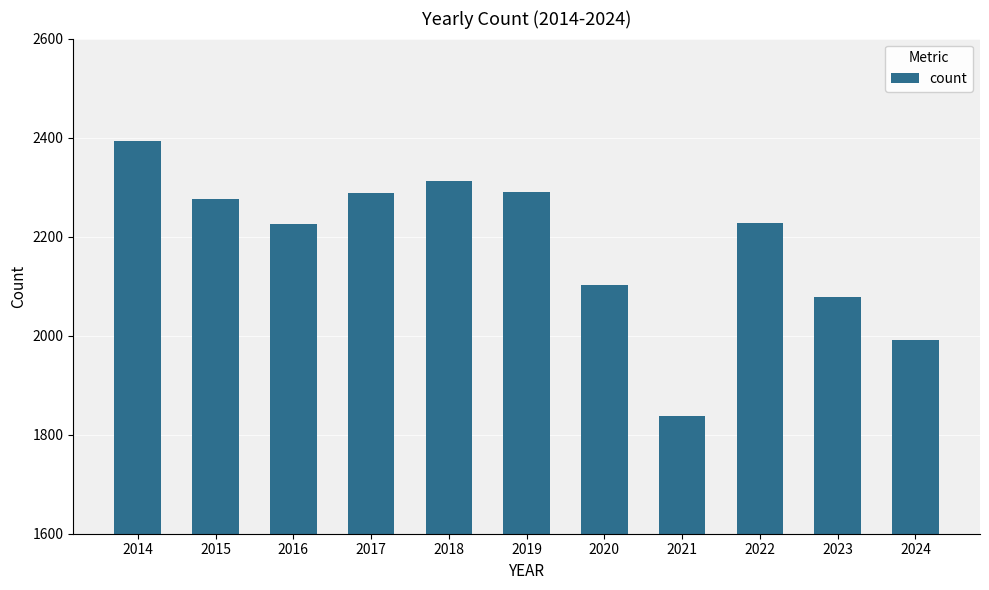

Which has a higher value, 2024 or 2019?

2019